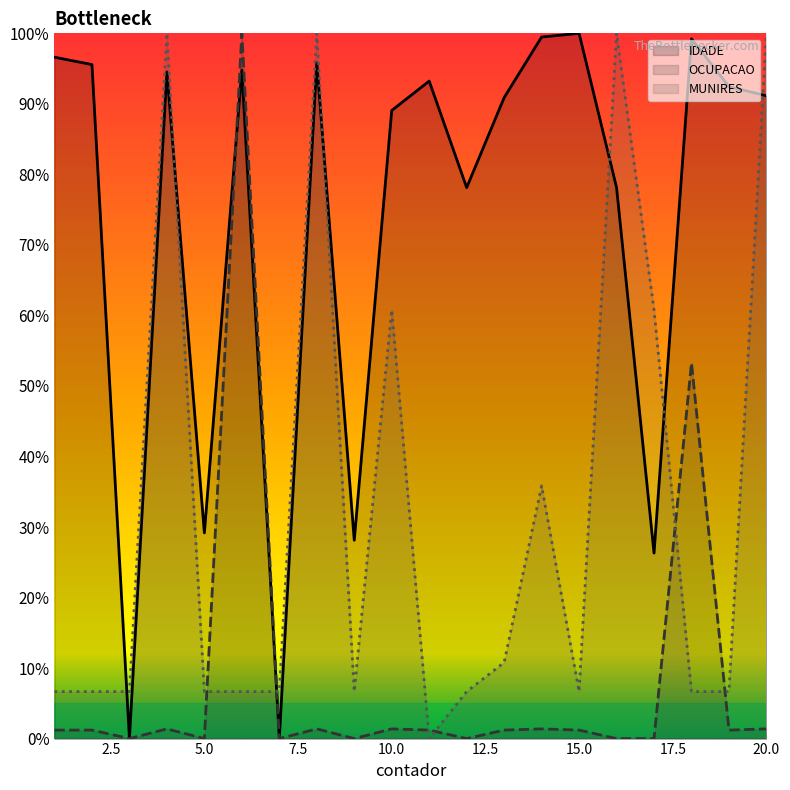

At which category does the chart reach its minimum across all series?

3